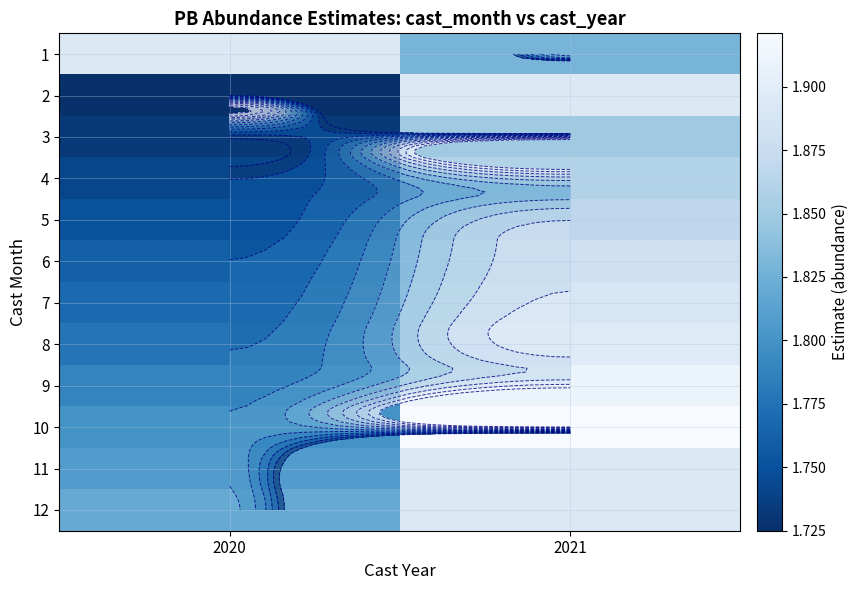

List the labels in order of 2 value, smallest first.

2020, 2021